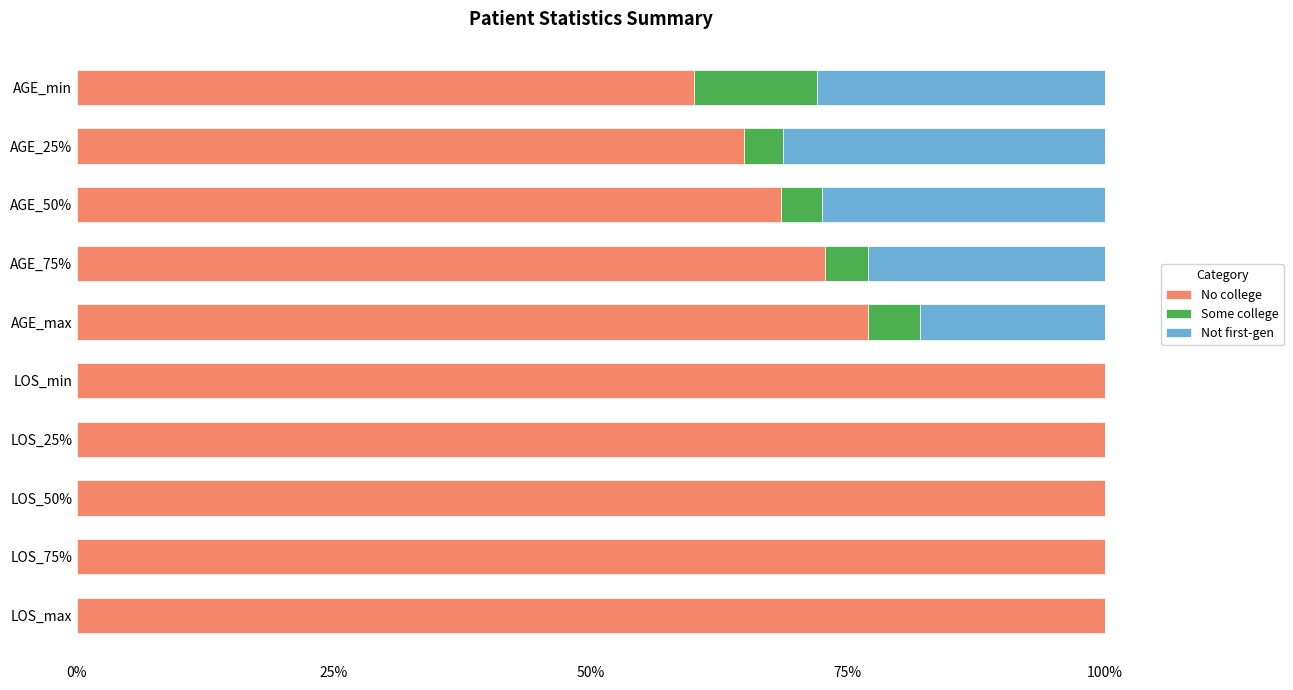

What is the sum of the No college values at LOS_50% and LOS_25%?

200.0